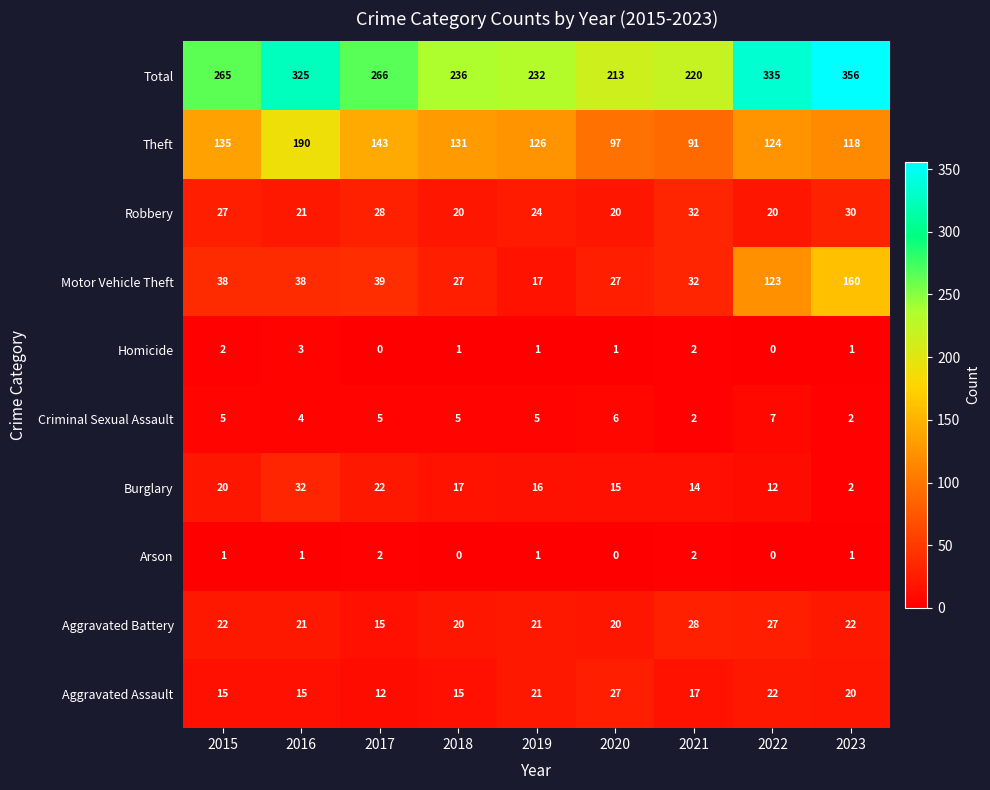

What is the sum of all Homicide values?

11